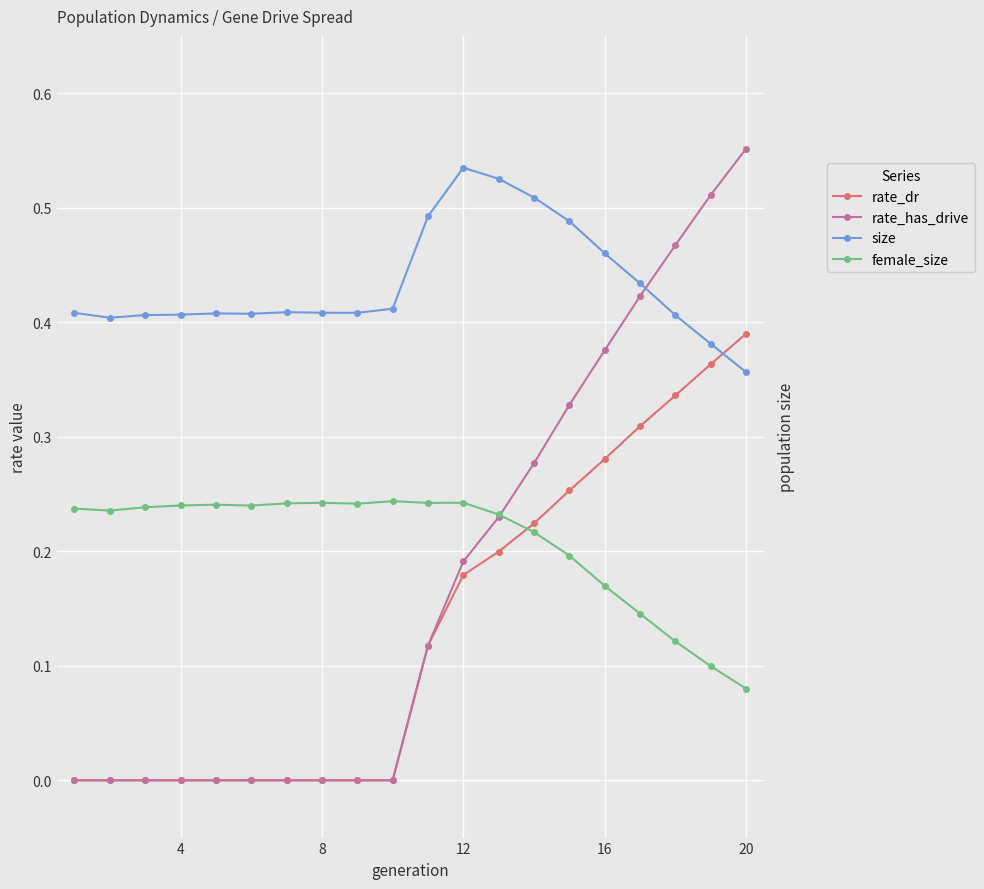

What is the maximum value for female_size?

50350.0